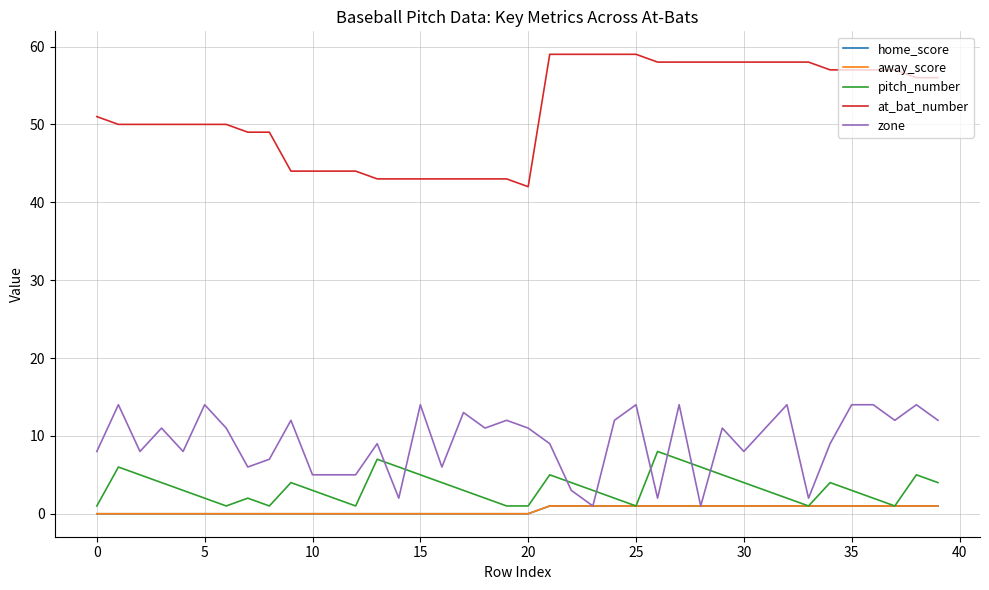

Does the chart have visible grid lines?

Yes